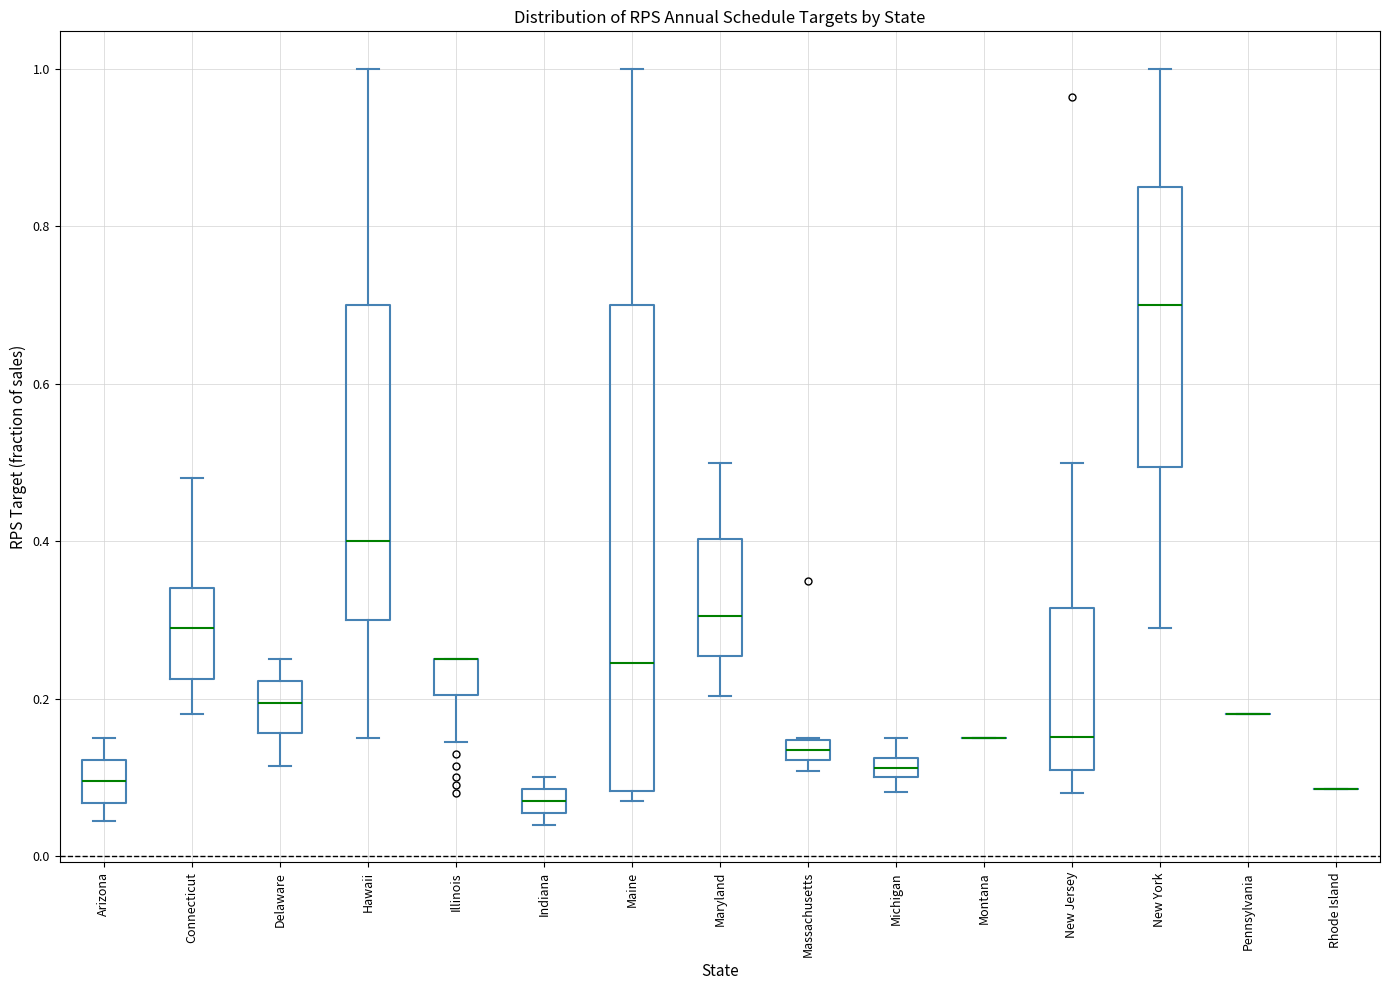

Which box is the tallest, from its lower edge to its upper edge?

Maine